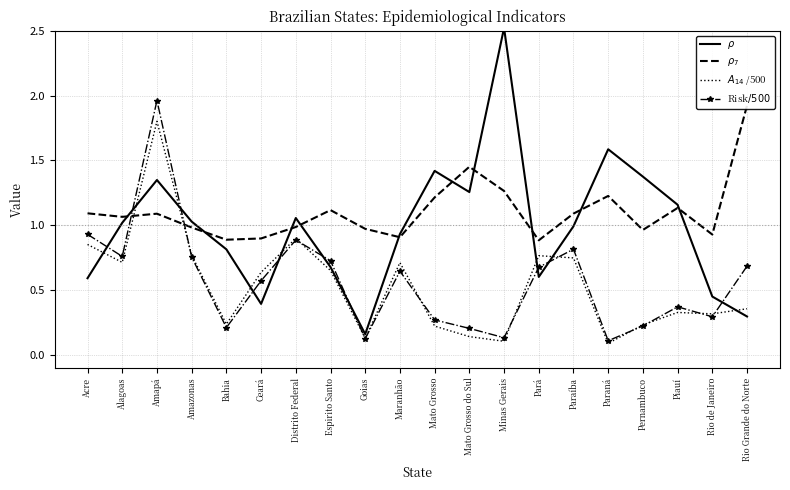

Which series has the largest range (max minus min)?

$\rho$